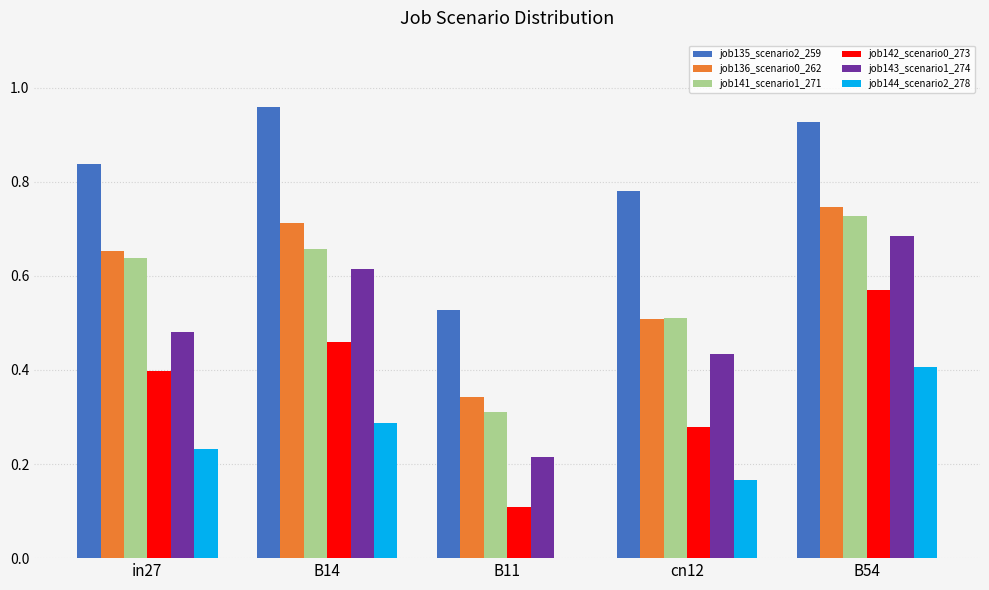

Does the chart contain stacked bars?

No